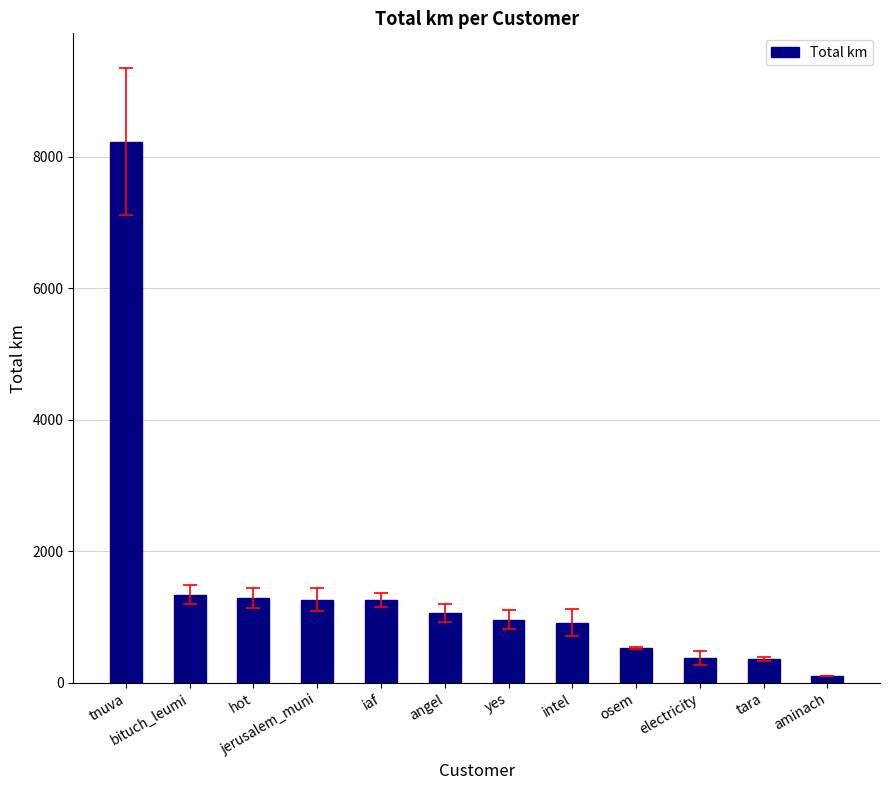

What is the ratio of the value at tnuva to the value at tara?

22.5